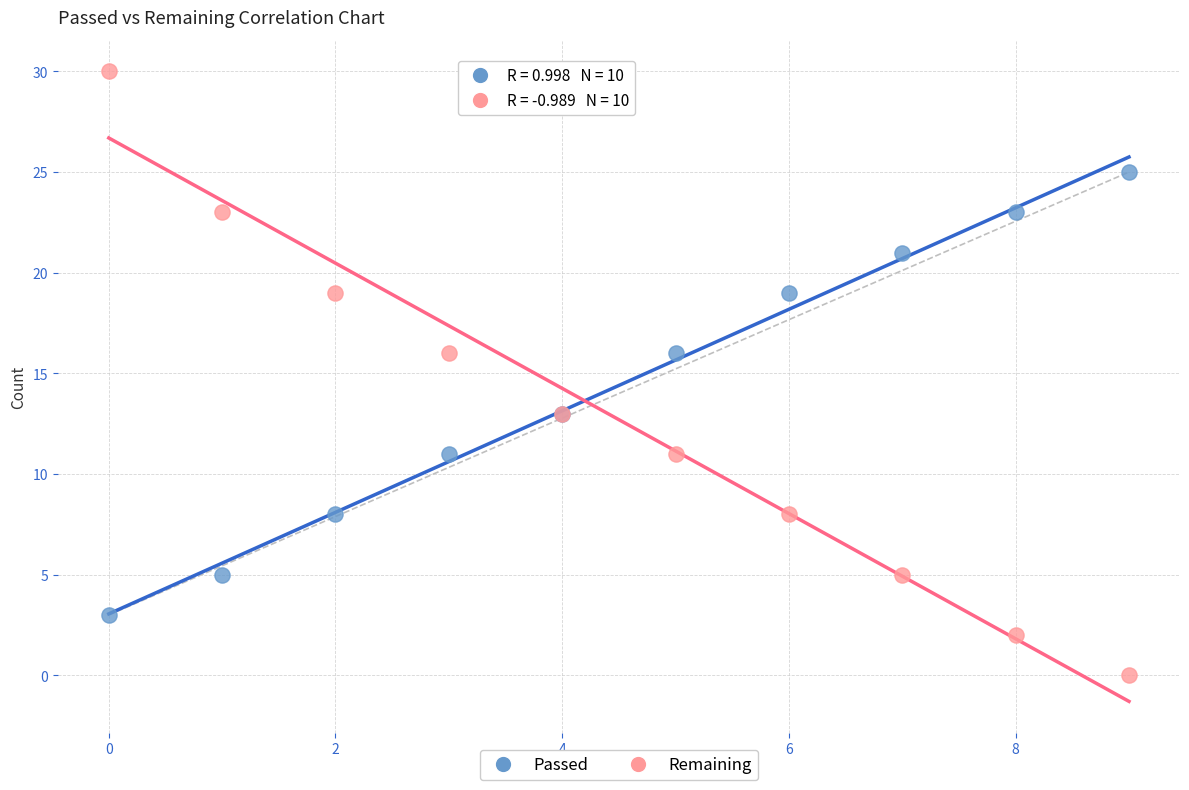

What are all the series names shown in the legend?

Passed, Remaining